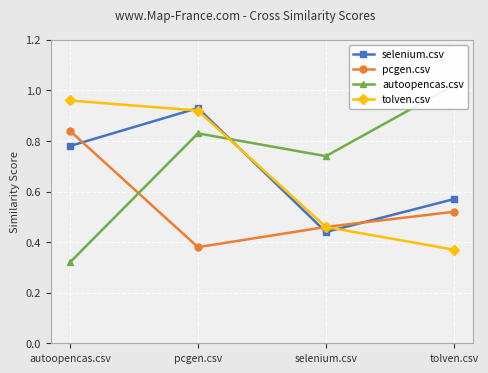

Is this an area chart (filled region under the line)?

No